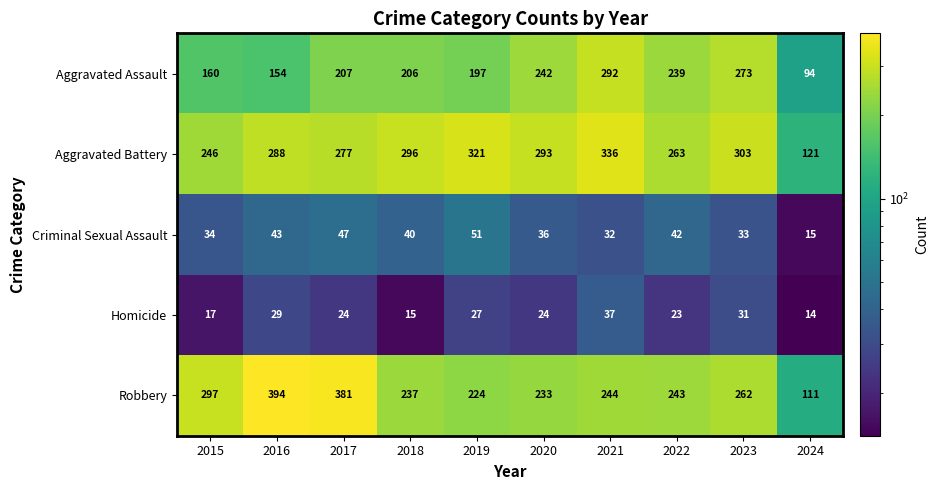

True or false: Criminal Sexual Assault has a value of 47 at 2017.

True